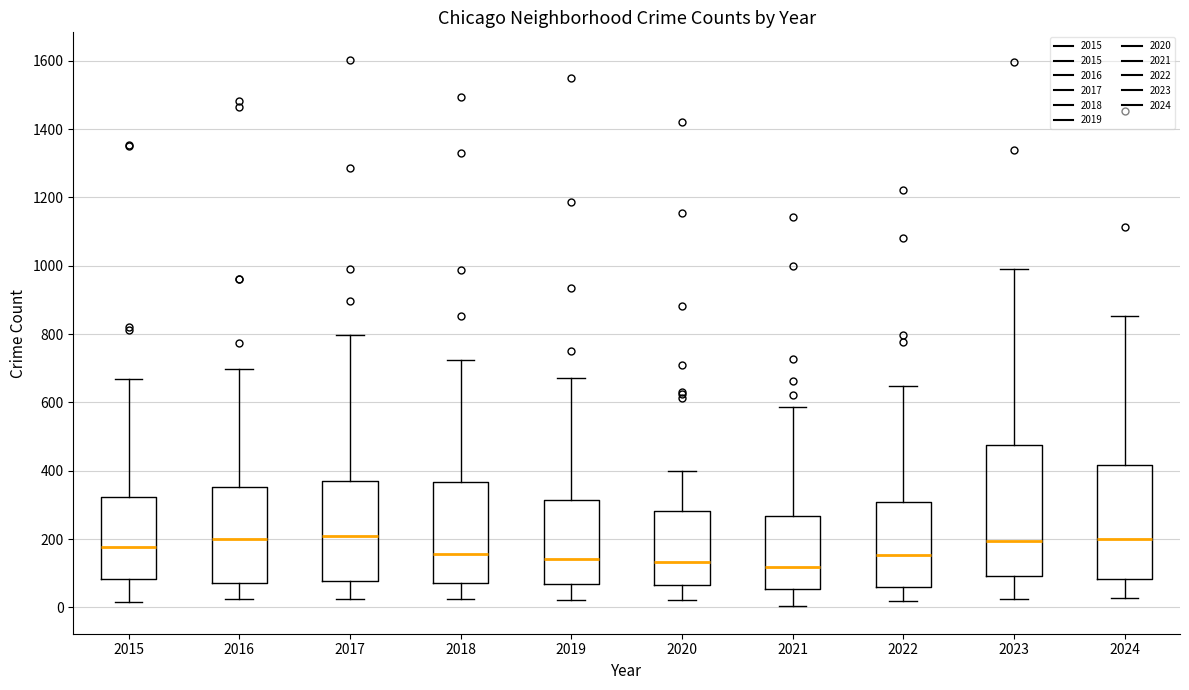

Reading left to right, transcribe this box plot: for each box, give where its median line is, the range the box spans, and where its two whiskers end, as read against the y-axis. The values are not printed on the chart, so give them approximately, as read against the axis.

2015: median 180, box 80 to 320, whiskers 20 to 660
2016: median 200, box 80 to 360, whiskers 20 to 700
2017: median 220, box 80 to 380, whiskers 20 to 800
2018: median 160, box 80 to 360, whiskers 20 to 720
2019: median 140, box 60 to 320, whiskers 20 to 680
2020: median 140, box 60 to 280, whiskers 20 to 400
2021: median 120, box 60 to 260, whiskers 0 to 580
2022: median 160, box 60 to 300, whiskers 20 to 640
2023: median 200, box 100 to 480, whiskers 20 to 1000
2024: median 200, box 80 to 420, whiskers 20 to 860